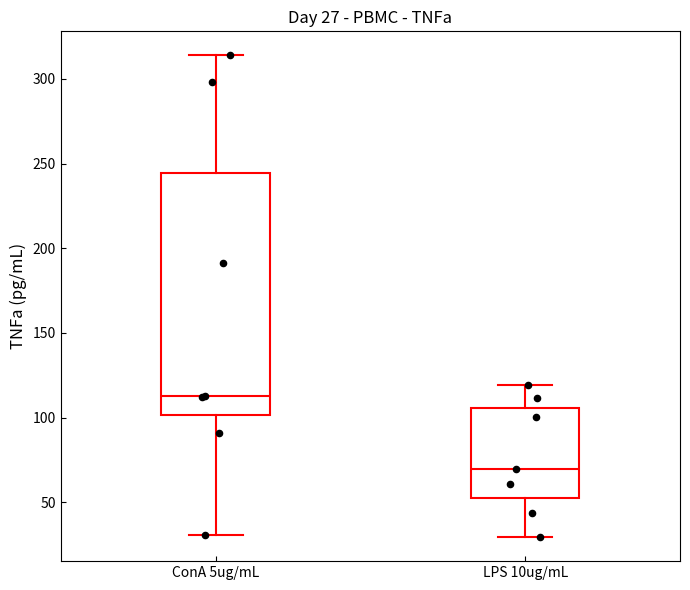

Which box is the tallest, from its lower edge to its upper edge?

ConA 5ug/mL